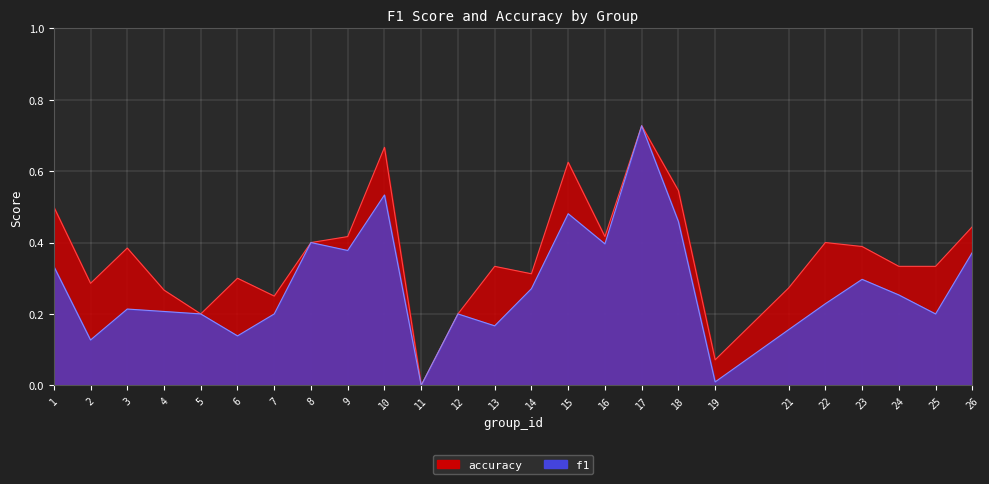

How many data points in f1 are above 0?

24